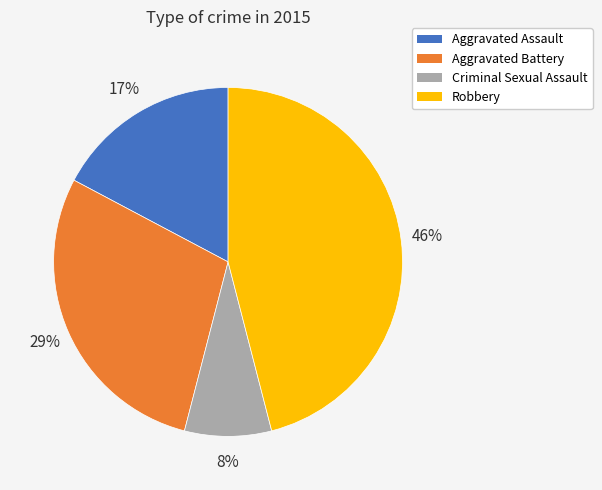

Is there any slice that represents more than half of the pie?

No